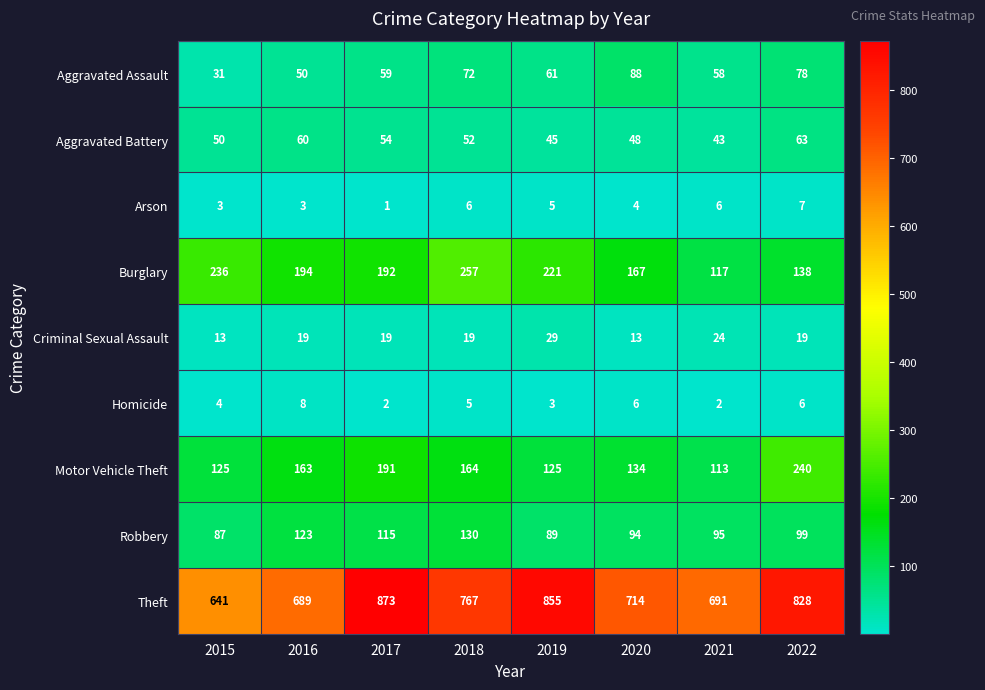

Which series changed the most between 2016 and 2022?

Theft